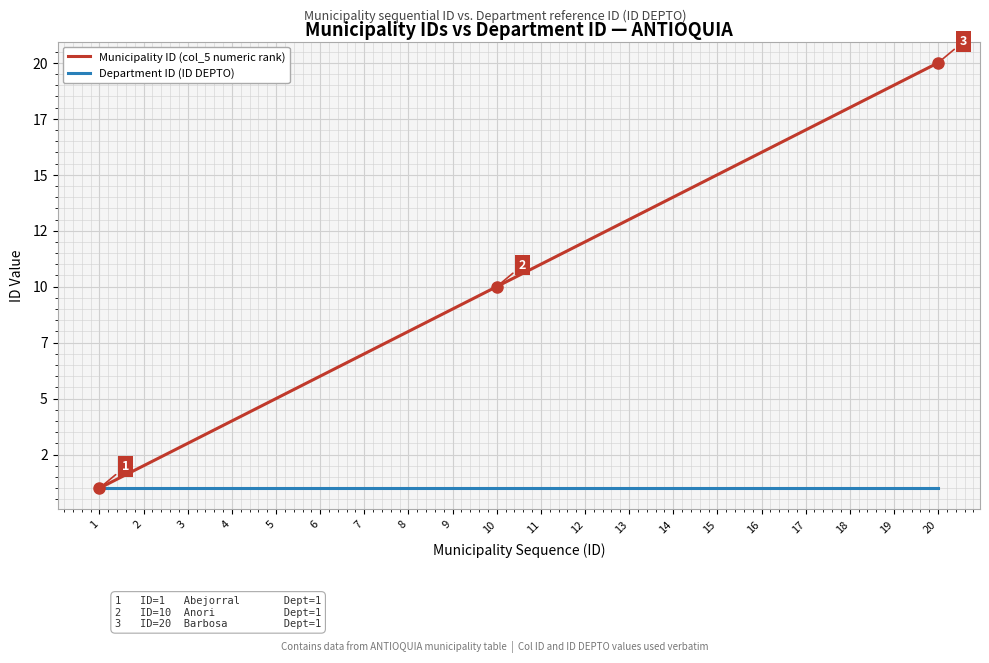

Which category has the highest value in the Municipality ID (col_5 numeric rank) series?

20